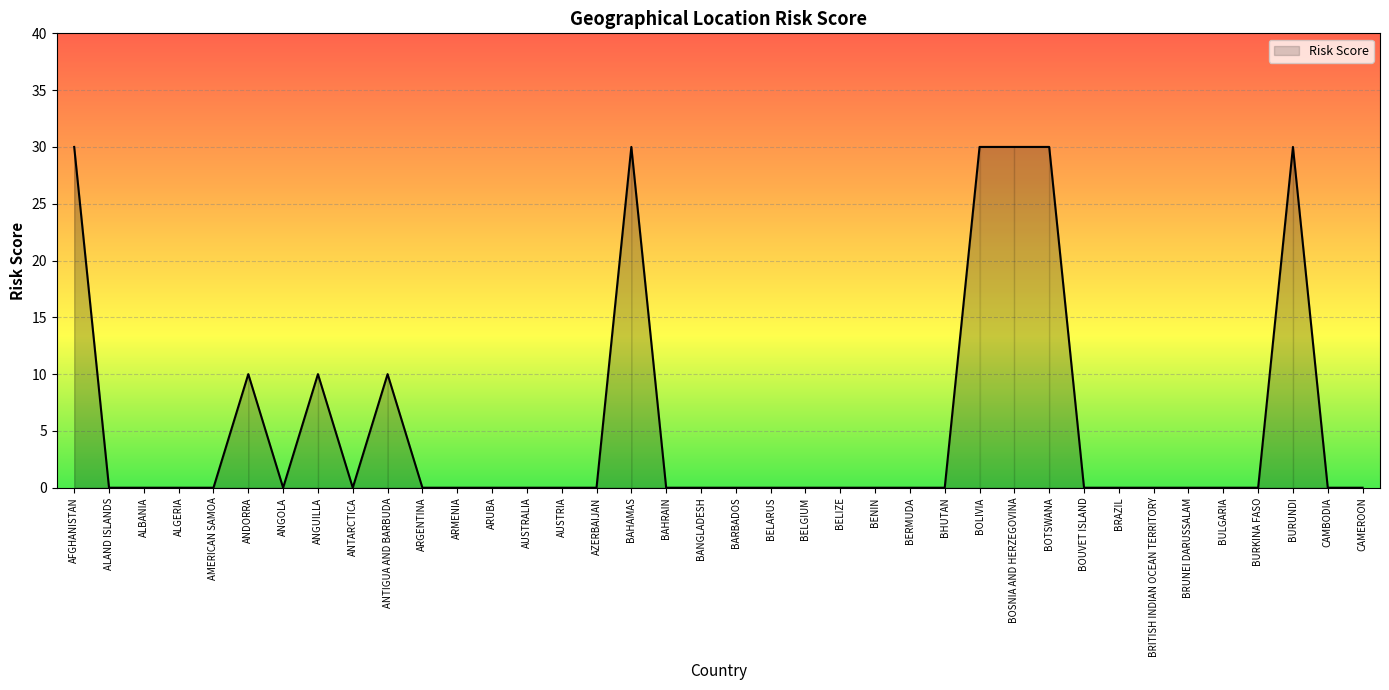

What position from the right is ALAND ISLANDS?

37